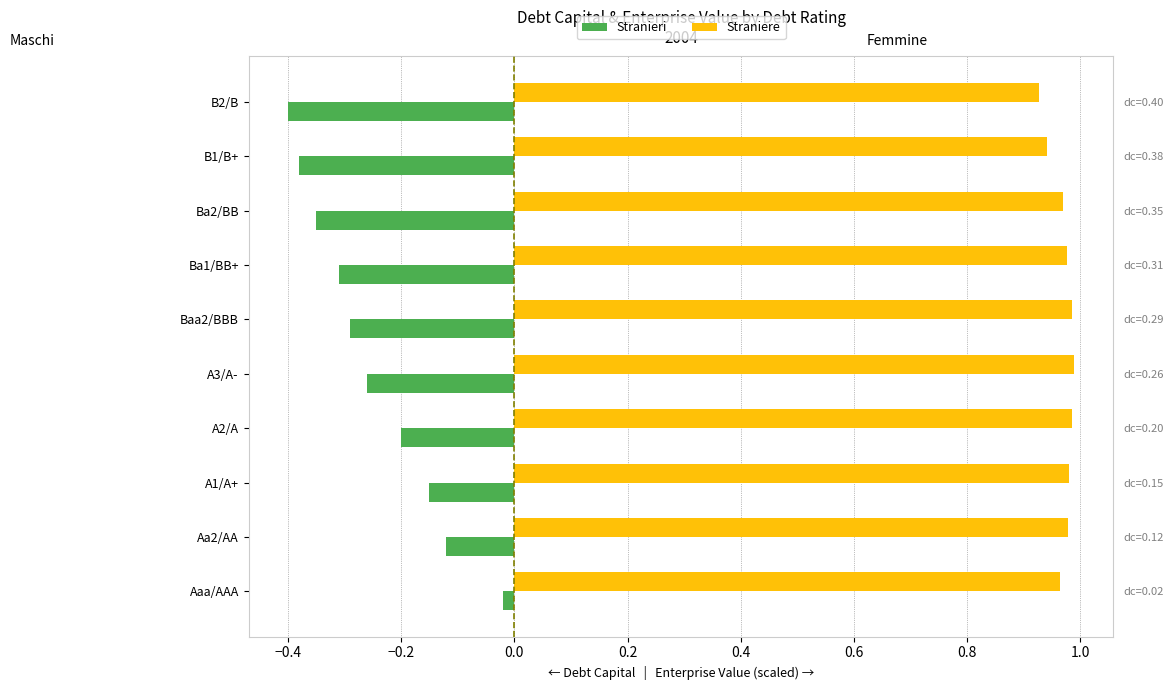

What is the smallest value displayed?

-0.4